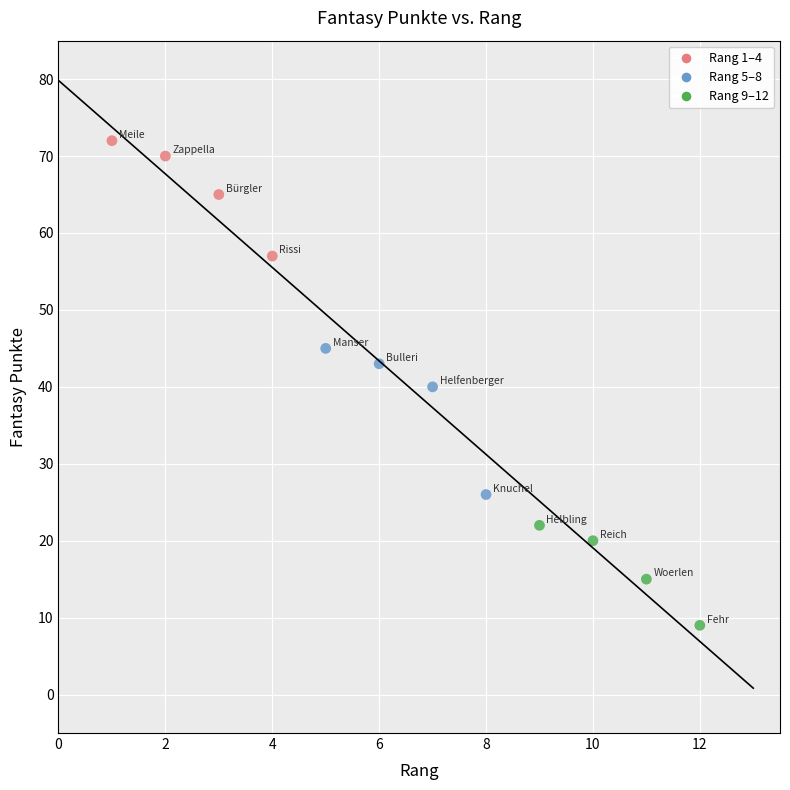

What is the average Y value?

40